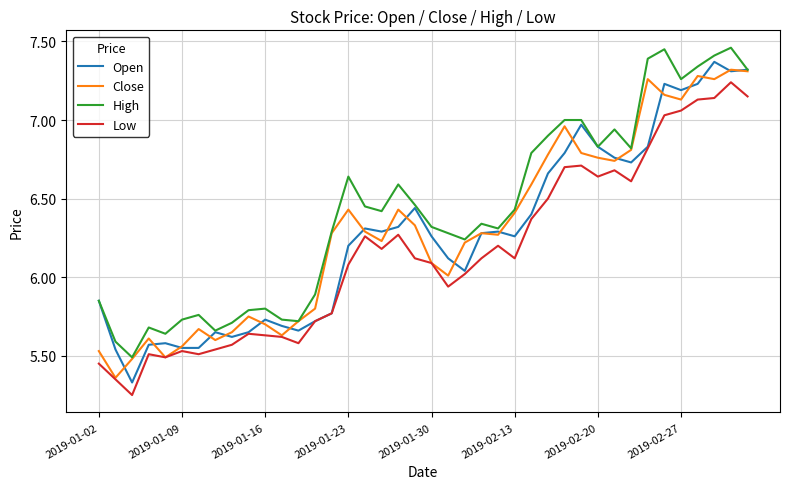

True or false: High and Low intersect in this chart.

False